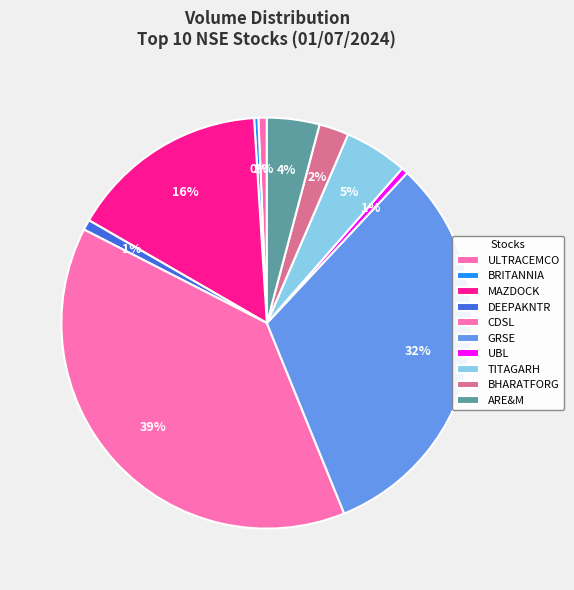

What is the smallest slice in the pie chart?

BRITANNIA